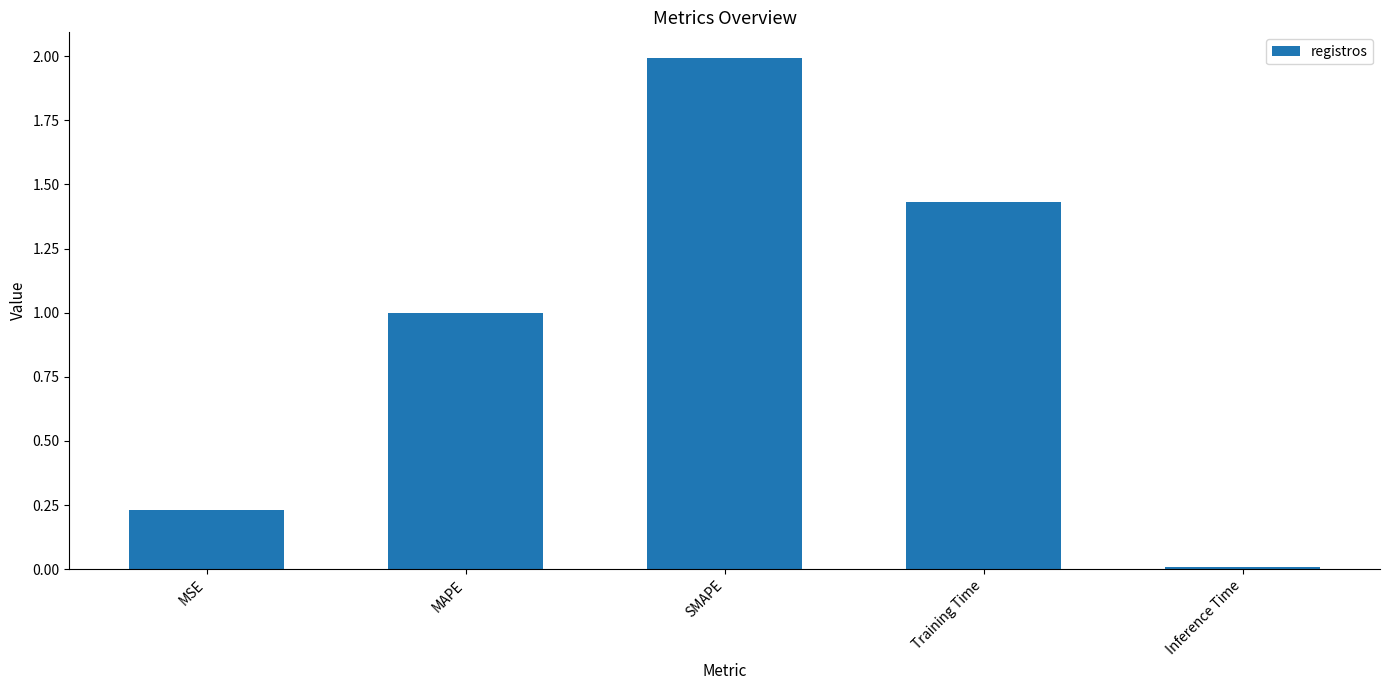

List the labels in order of value, smallest first.

Inference Time, MSE, MAPE, Training Time, SMAPE